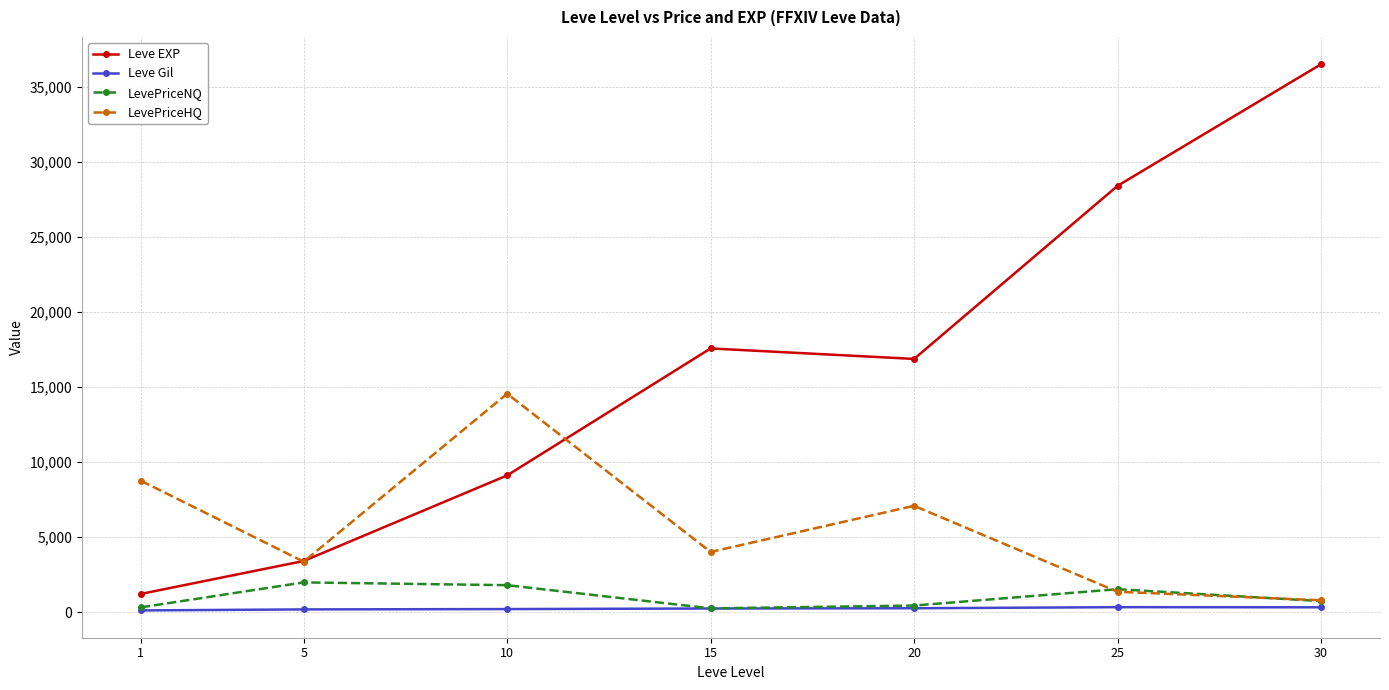

How many data points in Leve Gil are less than 241?

3